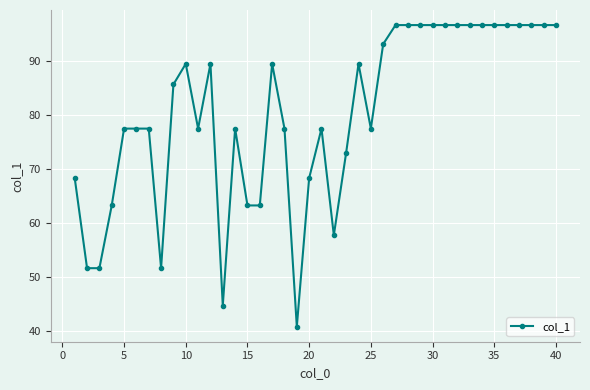

What is the average value?

80.2